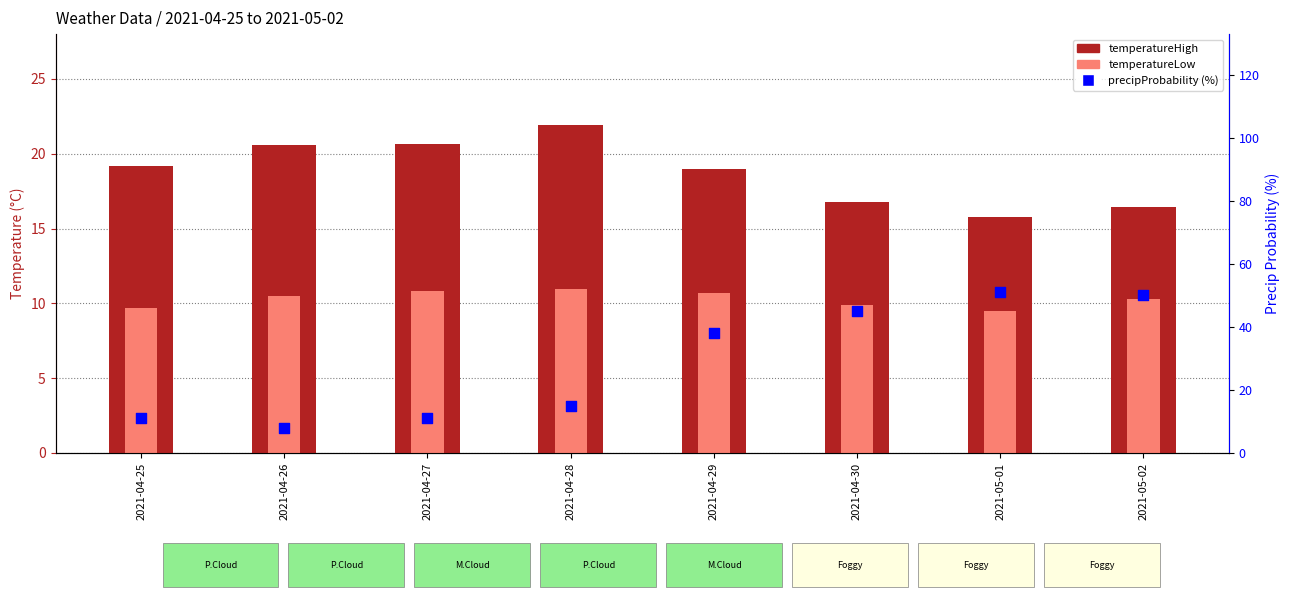

Which series contains the highest Y value?

precipProbability (%)